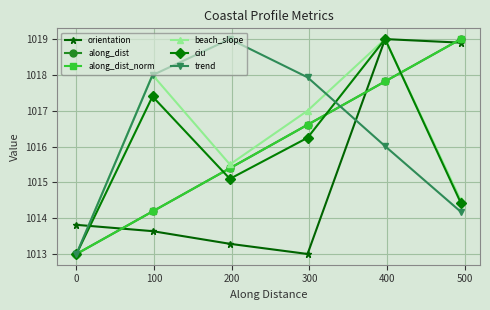

Which series has the largest range (max minus min)?

orientation